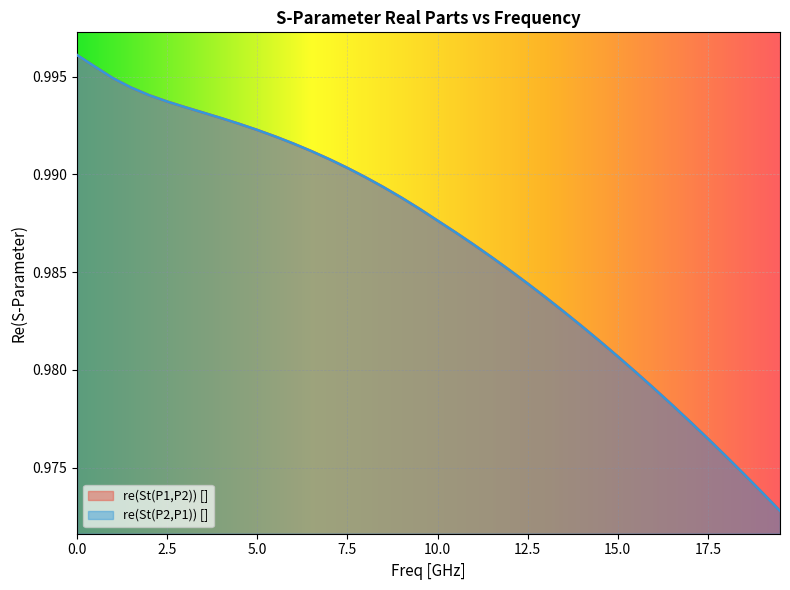

Reading right to left, transcribe all the data shown in this chart.

re(St(P1,P2)) []: 1.0	1.0	1.0	1.0	1.0	1.0	1.0	1.0	1.0	1.0	1.0	1.0	1.0	1.0	1.0	1.0	1.0	1.0	1.0	1.0	1.0	1.0	1.0	1.0	1.0	1.0	1.0	1.0	1.0	1.0	1.0	1.0	1.0	1.0	1.0	1.0	1.0	1.0	1.0	1.0
re(St(P2,P1)) []: 1.0	1.0	1.0	1.0	1.0	1.0	1.0	1.0	1.0	1.0	1.0	1.0	1.0	1.0	1.0	1.0	1.0	1.0	1.0	1.0	1.0	1.0	1.0	1.0	1.0	1.0	1.0	1.0	1.0	1.0	1.0	1.0	1.0	1.0	1.0	1.0	1.0	1.0	1.0	1.0